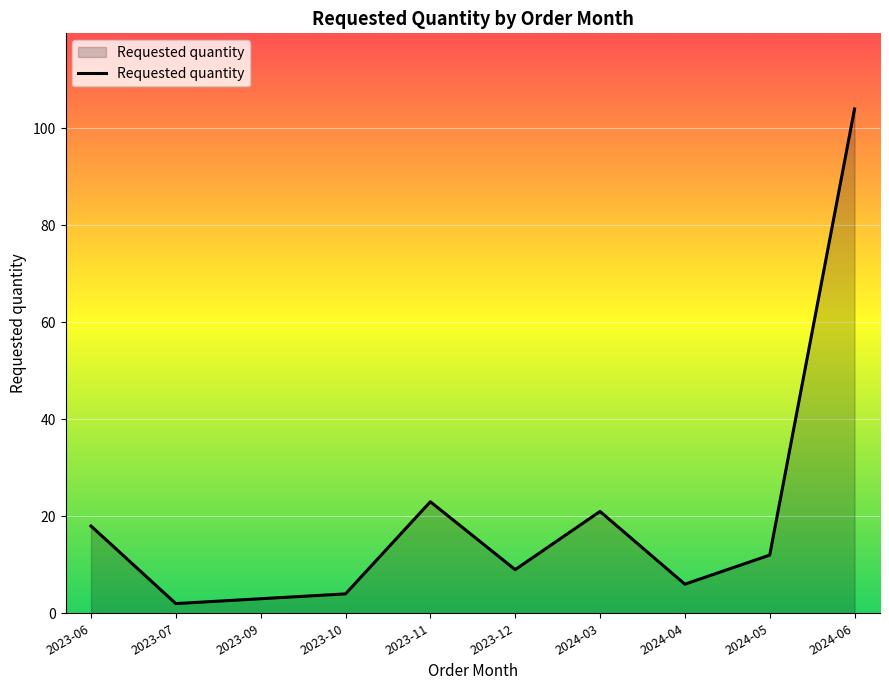

Reading right to left, transcribe all the data shown in this chart.

104	12	6	21	9	23	4	3	2	18